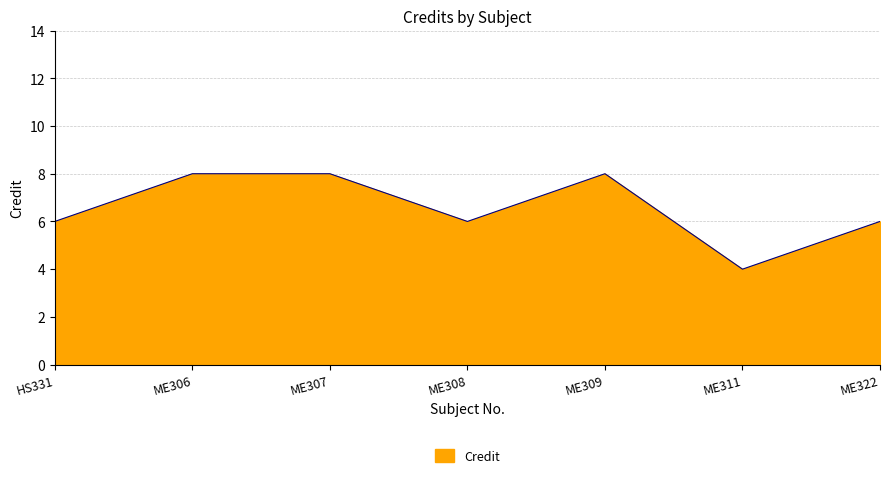

How many interior local valleys (lower than both neighbors) does the data have?

2